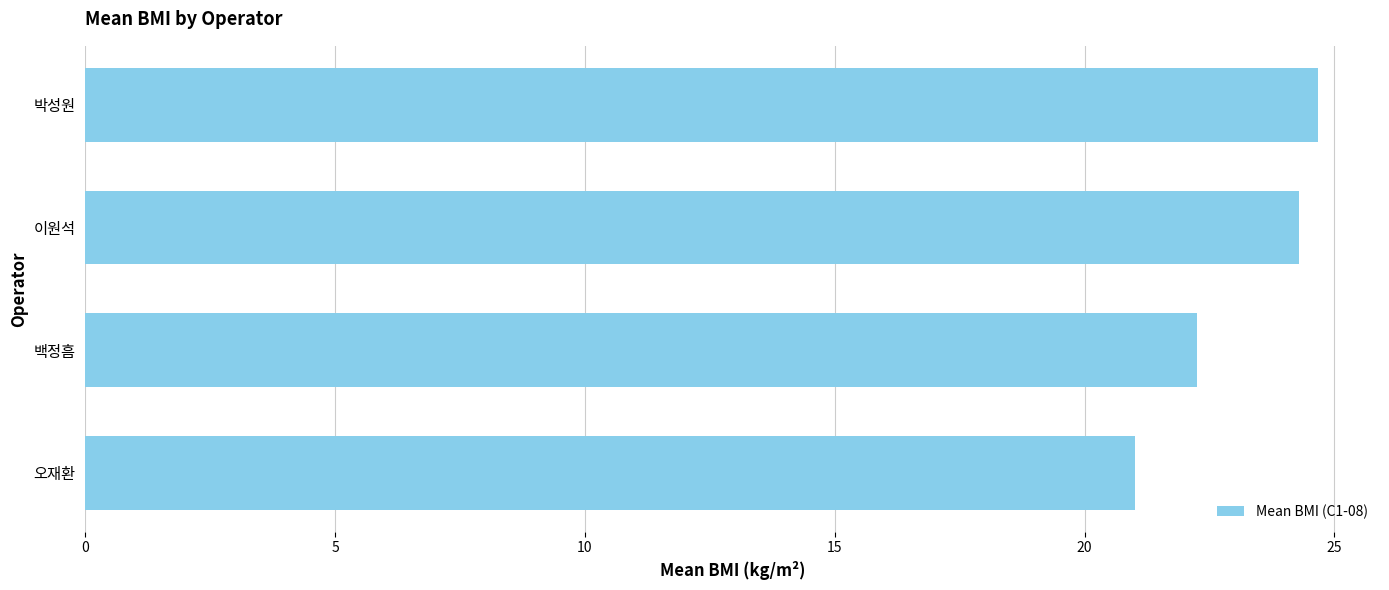

Reading top to bottom, extract all data points from this chart.

24.7	24.3	22.2	21.0